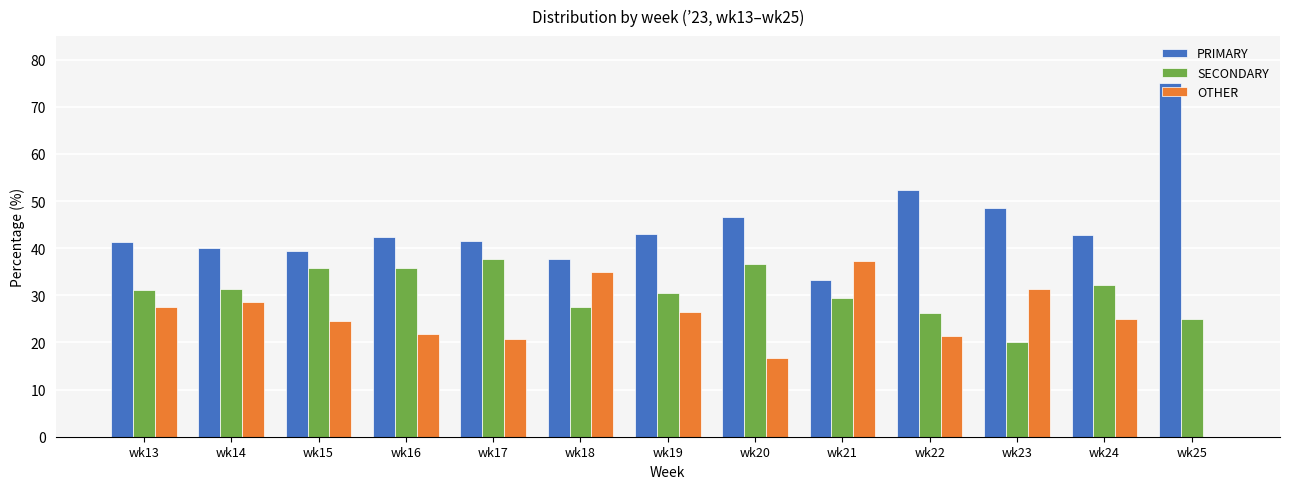

What are all the series names shown in the legend?

PRIMARY, SECONDARY, OTHER